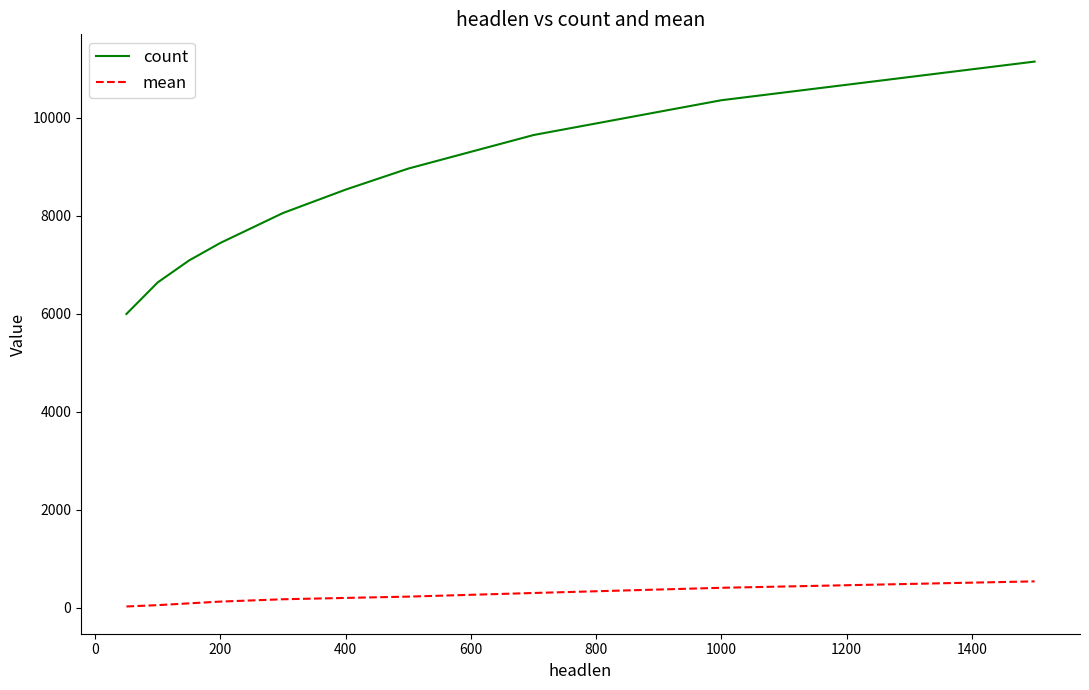

Does the chart have visible grid lines?

No